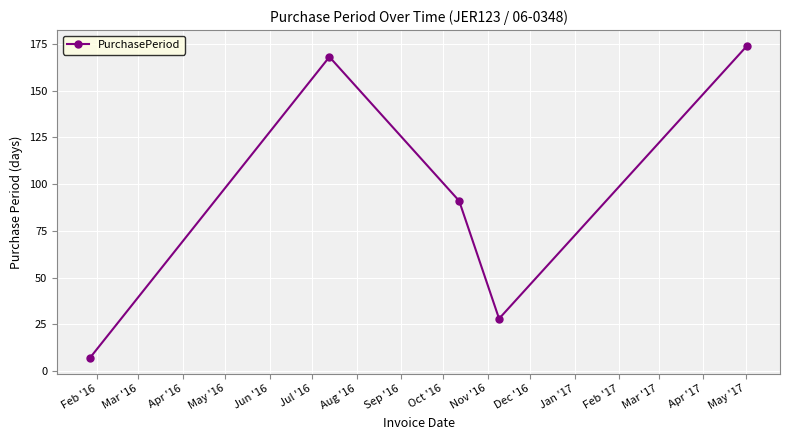

How many interior local valleys (lower than both neighbors) does the data have?

1